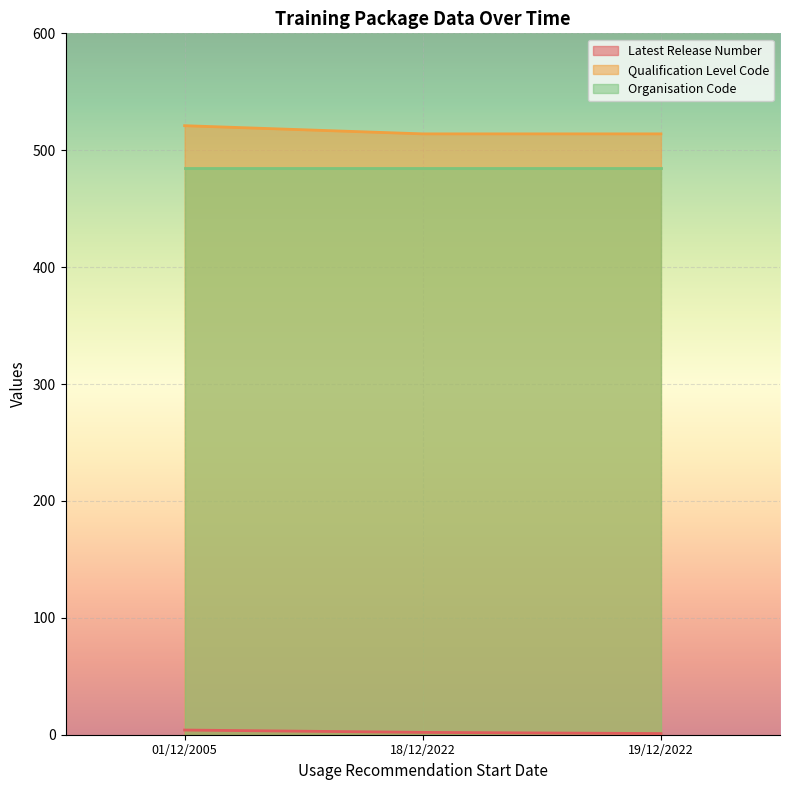

What is the average value of the Qualification Level Code series?

516